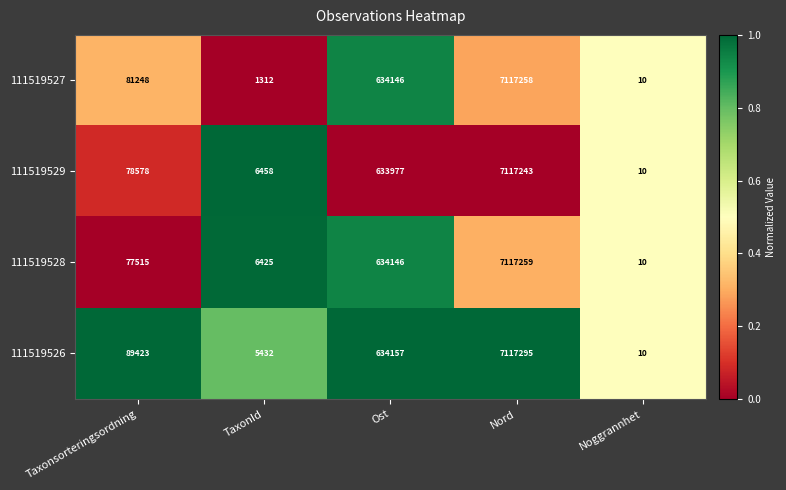

What is the approximate value of 111519528 at Ost, to the nearest 50?

634150